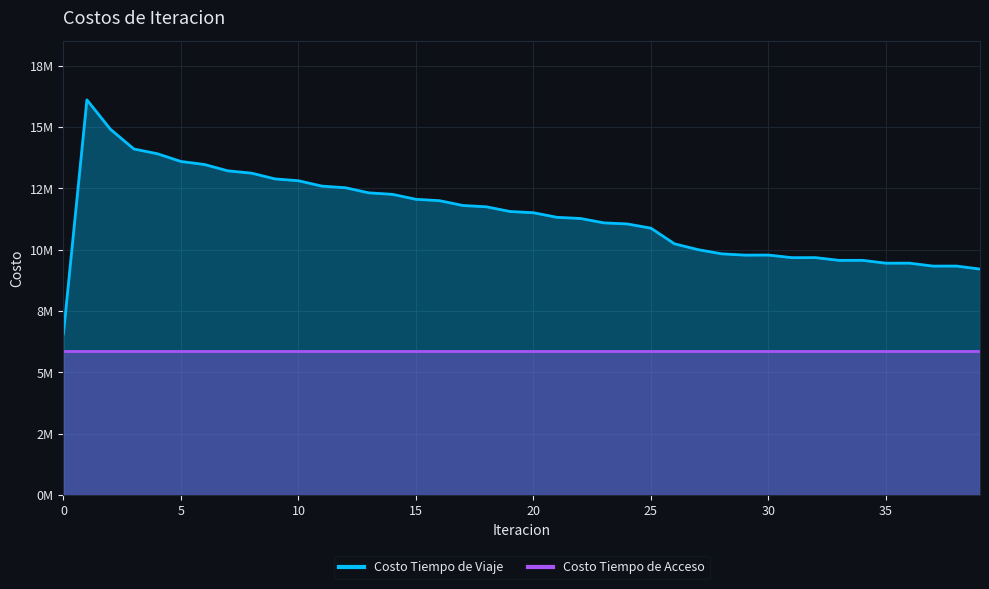

The value at 5 is 13598170.5. True or false?

True